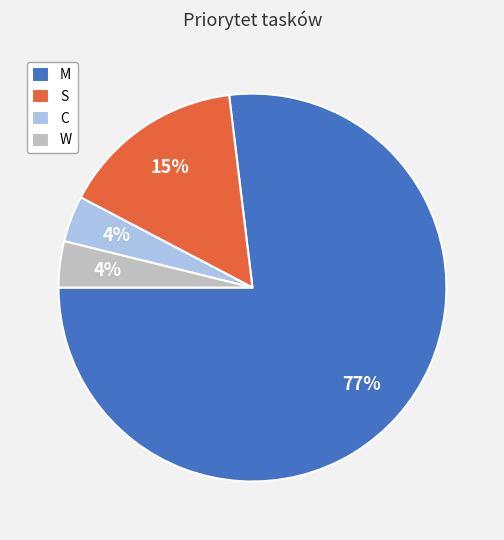

Which slice is the largest?

M